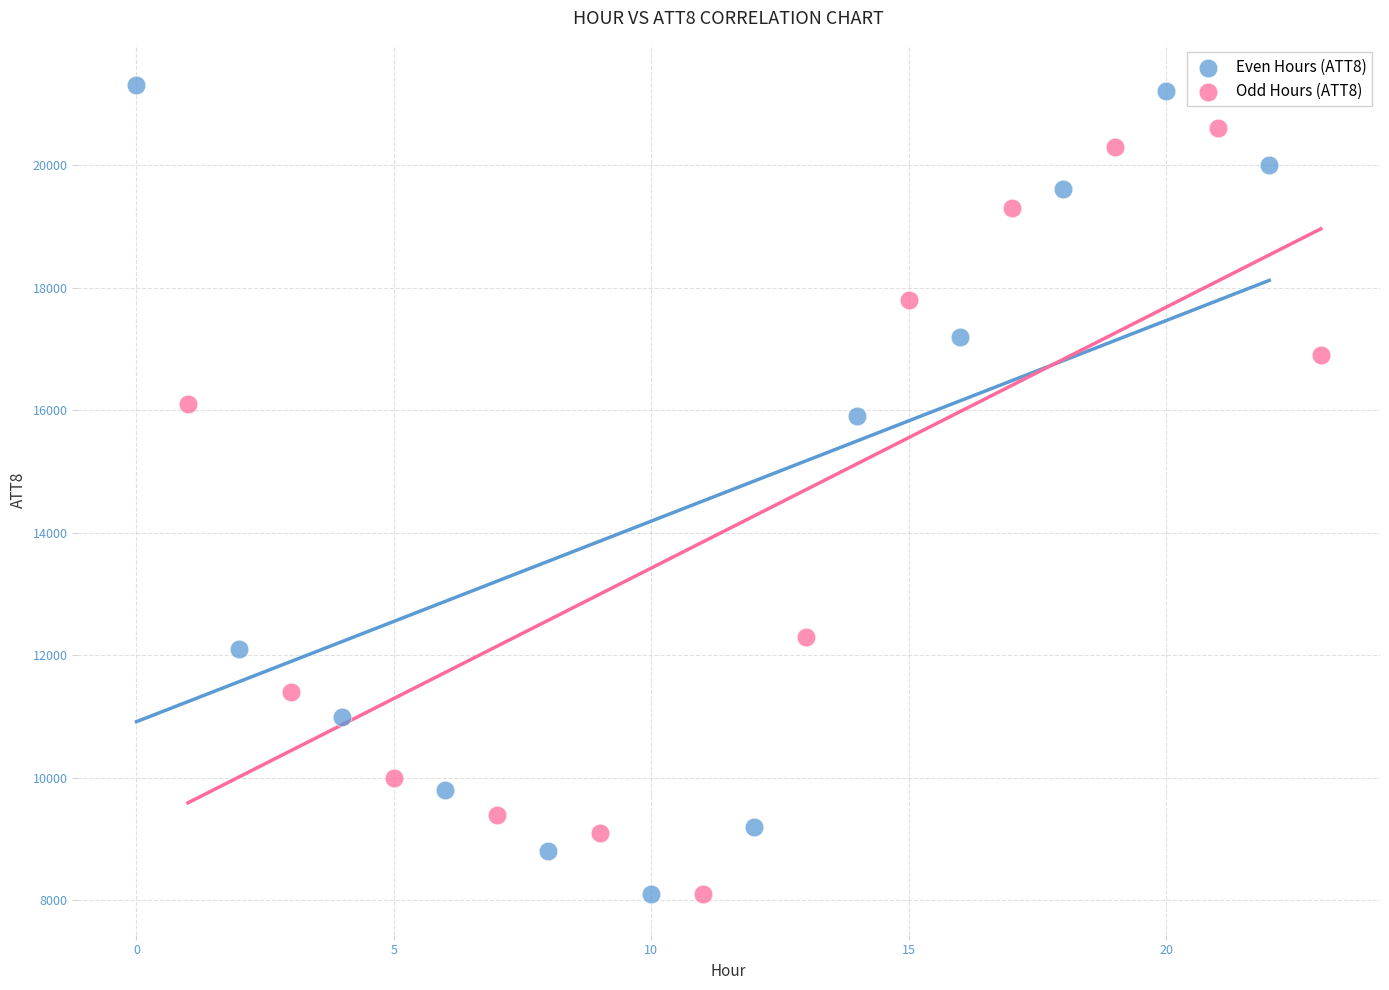

Which series contains the highest Y value?

Even Hours (ATT8)